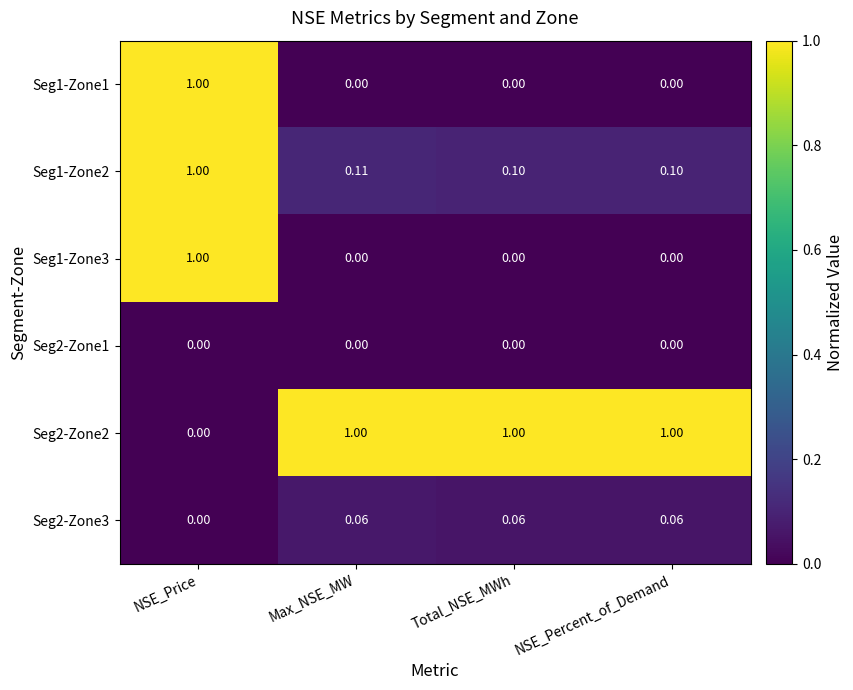

At which category is the sum across all series the highest?

NSE_Price